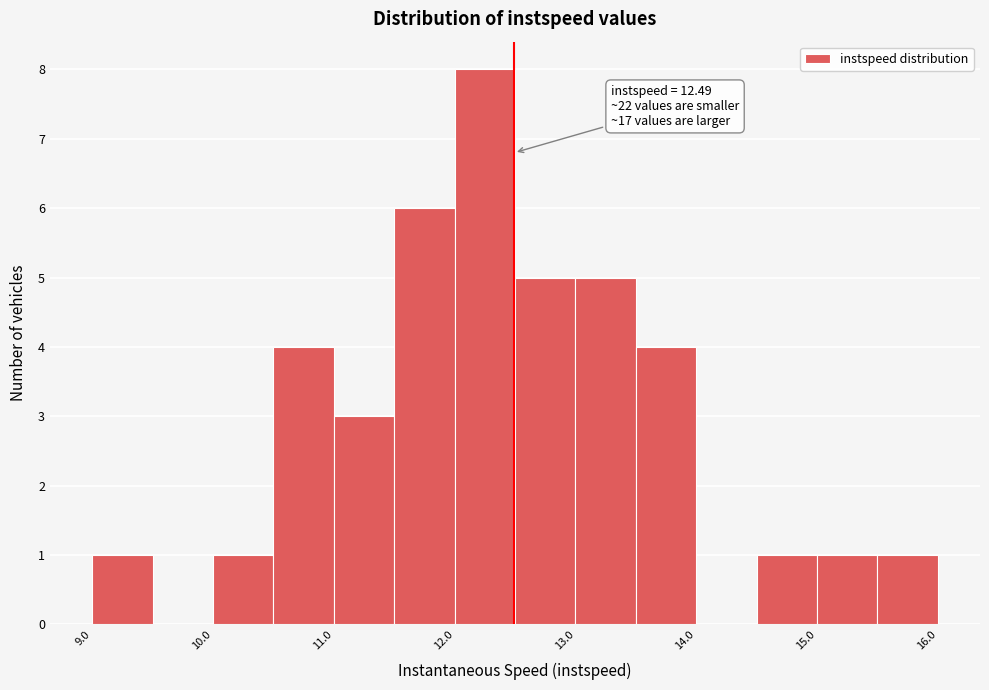

Which range on the x-axis has the tallest bar?

12.0 to 12.5